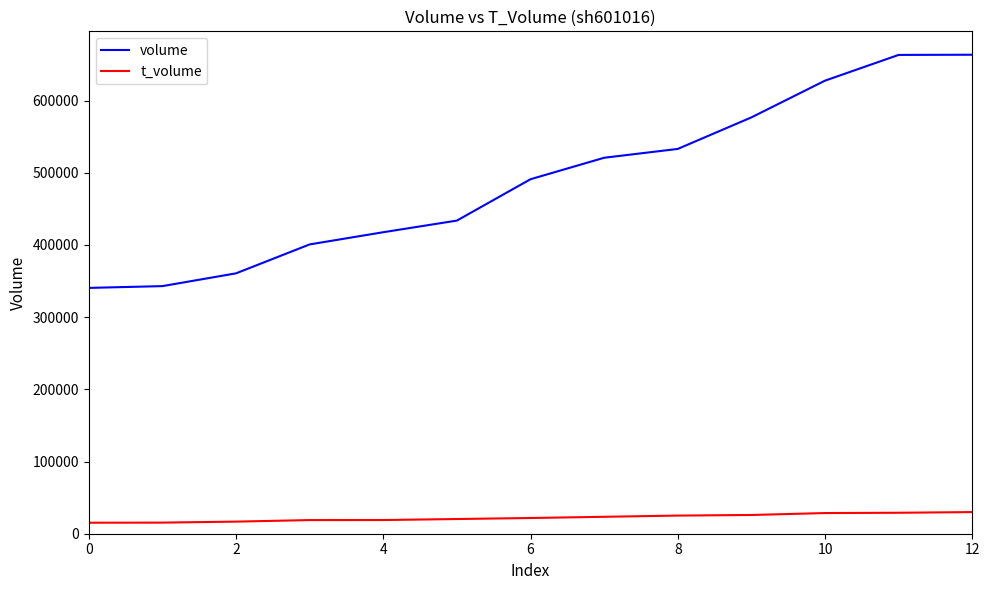

Which series has the largest total across all categories?

volume